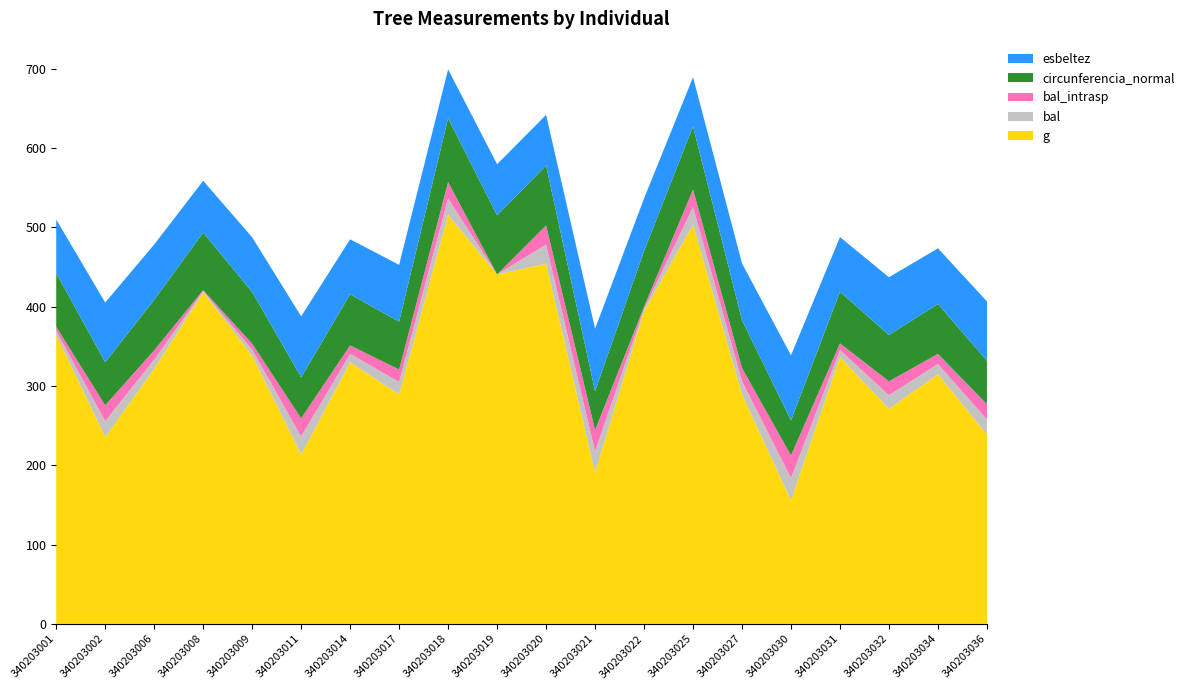

Reading right to left, list all the values displayed in this chart.

g: 340203036=238.6	340203034=315.0	340203032=270.9	340203031=336.7	340203030=155.4	340203027=289.4	340203025=503.6	340203022=394.4	340203021=190.9	340203020=454.2	340203019=440.8	340203018=515.8	340203017=289.4	340203014=329.9	340203011=213.5	340203009=338.4	340203008=418.2	340203006=321.6	340203002=235.7	340203001=364.2
bal: 340203036=19.2	340203034=12.8	340203032=17.5	340203031=8.5	340203030=28.4	340203027=16.6	340203025=22.1	340203022=2.7	340203021=26.7	340203020=24.2	340203019=0.0	340203018=20.7	340203017=15.7	340203014=10.7	340203011=22.9	340203009=7.5	340203008=1.4	340203006=11.7	340203002=19.9	340203001=5.2
bal_intrasp: 340203036=19.2	340203034=12.8	340203032=17.5	340203031=8.5	340203030=28.4	340203027=16.6	340203025=22.1	340203022=2.7	340203021=26.7	340203020=24.2	340203019=0.0	340203018=20.7	340203017=15.7	340203014=10.7	340203011=22.9	340203009=7.5	340203008=1.4	340203006=11.7	340203002=19.9	340203001=5.2
circunferencia_normal: 340203036=54.8	340203034=62.9	340203032=58.4	340203031=65.0	340203030=44.2	340203027=60.3	340203025=79.5	340203022=70.4	340203021=49.0	340203020=75.5	340203019=74.4	340203018=80.5	340203017=60.3	340203014=64.4	340203011=51.8	340203009=65.2	340203008=72.5	340203006=63.6	340203002=54.4	340203001=67.7
esbeltez: 340203036=75.0	340203034=70.2	340203032=72.8	340203031=69.0	340203030=82.2	340203027=71.7	340203025=62.1	340203022=66.4	340203021=78.9	340203020=63.9	340203019=64.5	340203018=61.6	340203017=71.7	340203014=69.4	340203011=76.9	340203009=68.9	340203008=65.4	340203006=69.8	340203002=75.2	340203001=67.7